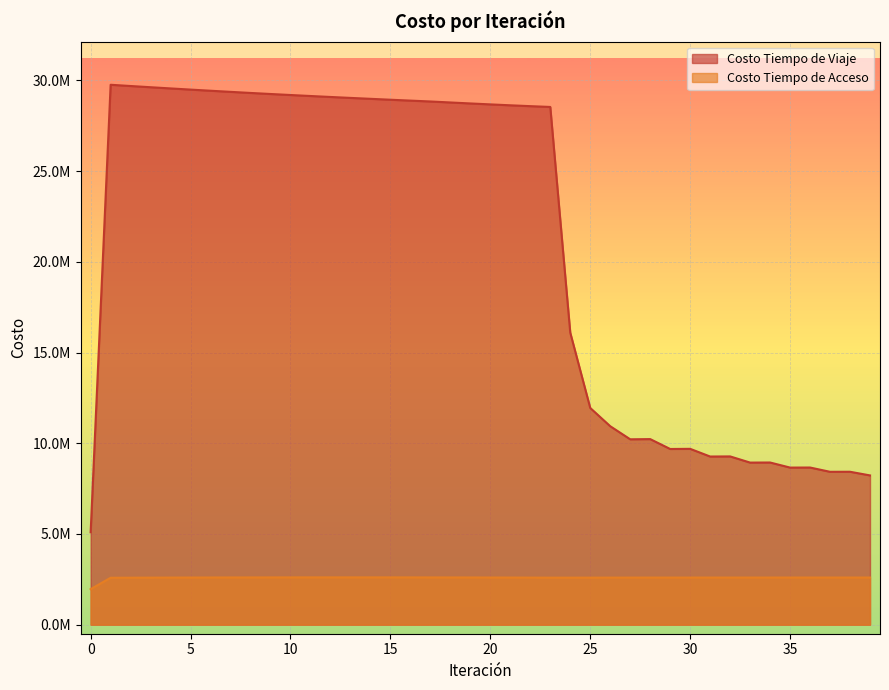

The value of Costo Tiempo de Acceso at 4 is 712441.4. True or false?

False